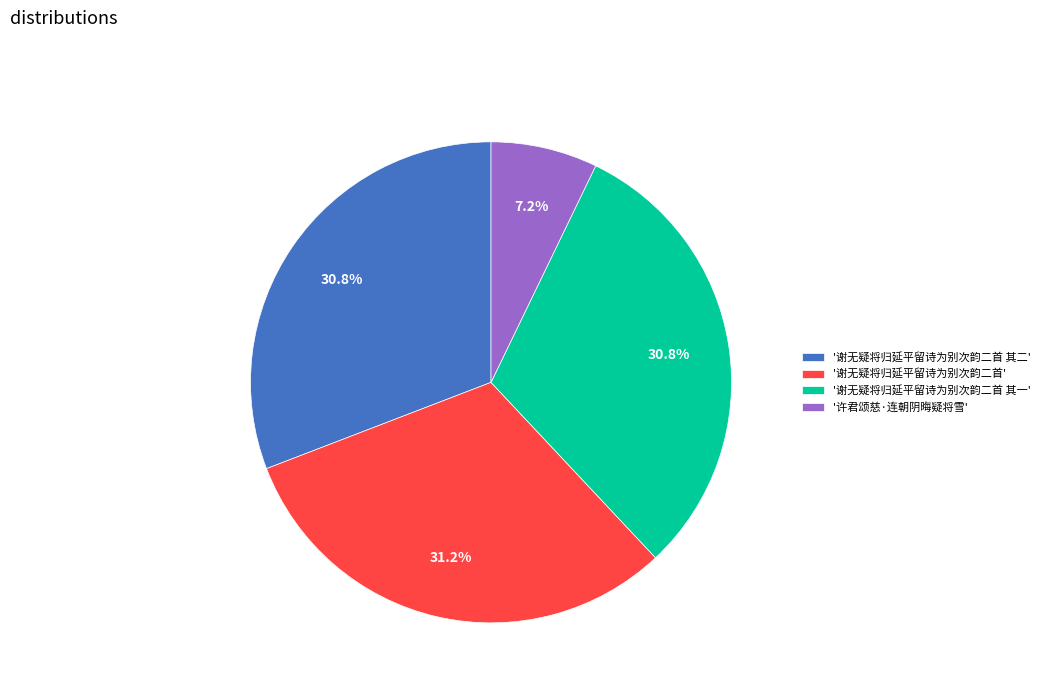

How many slices are in this pie chart?

4